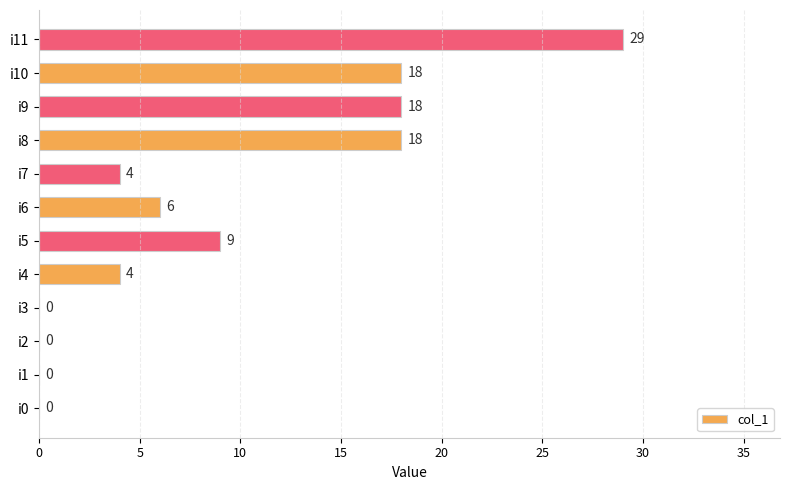

Which label corresponds to the largest value in the chart?

i11